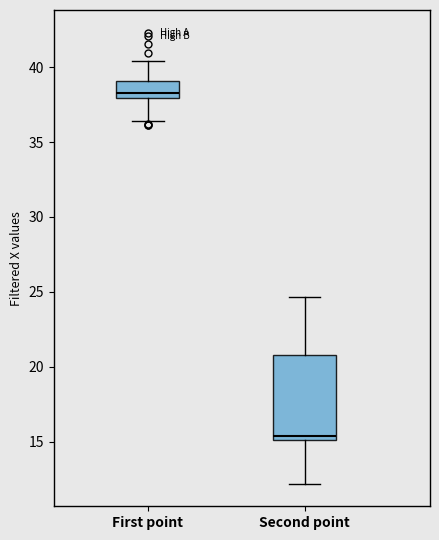

Where is the upper edge of the box for Second point on the y-axis? The values are not printed on the chart, so give them approximately, as read against the axis.

21.0